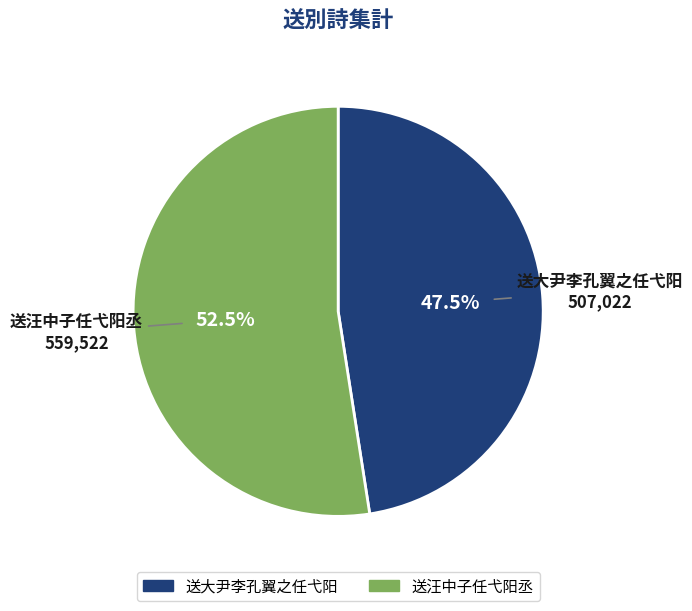

The 送大尹李孔翼之任弋阳 slice represents 60% of the pie. True or false?

False